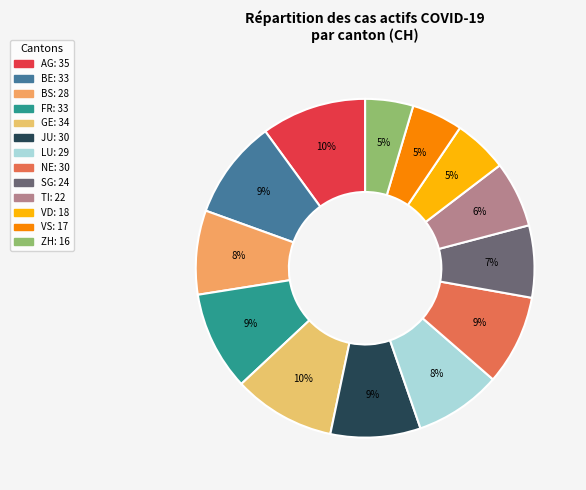

To the nearest percent, what is the difference between the ZH and TI slice percentages?

2%